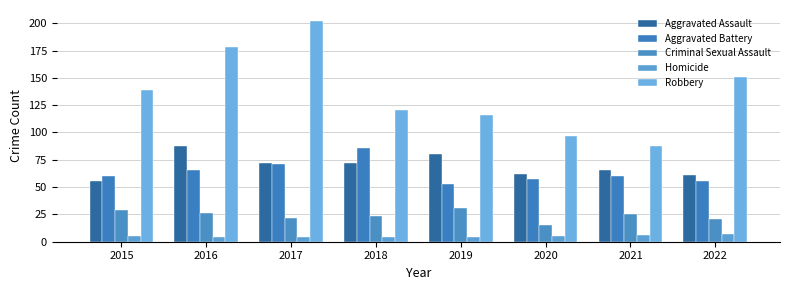

Is it true that Aggravated Battery equals 66 at 2016?

True